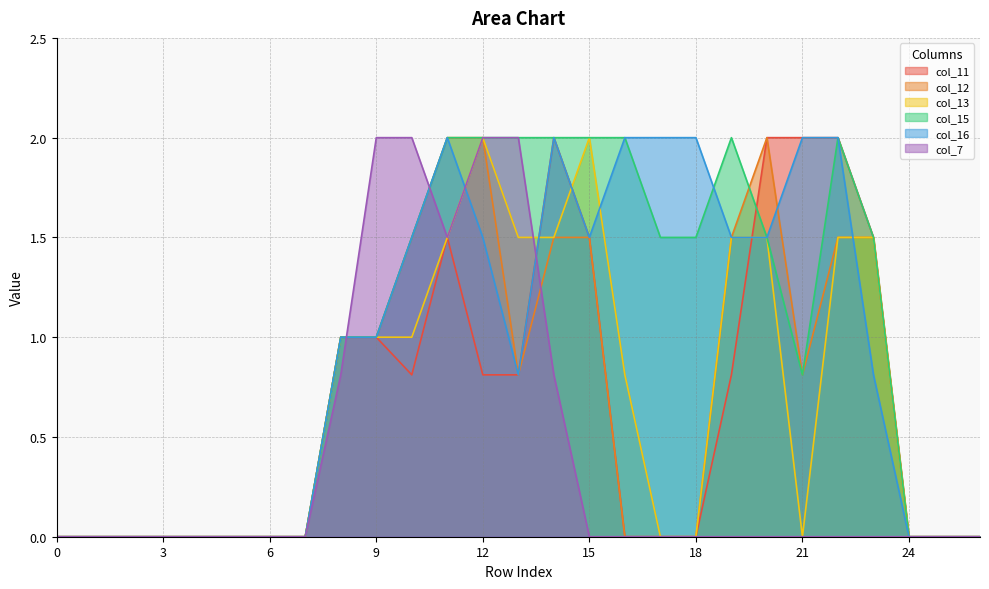

The col_13 series shows 1.5 at 20. True or false?

True